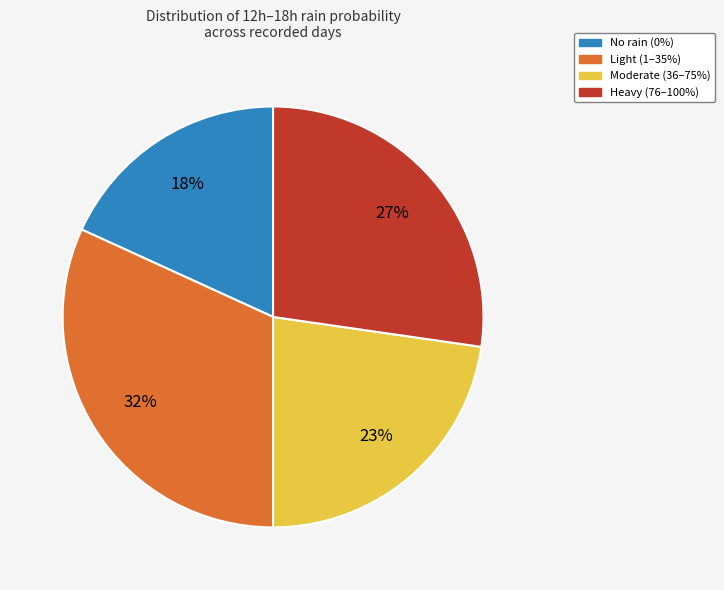

Is there any slice that represents more than half of the pie?

No